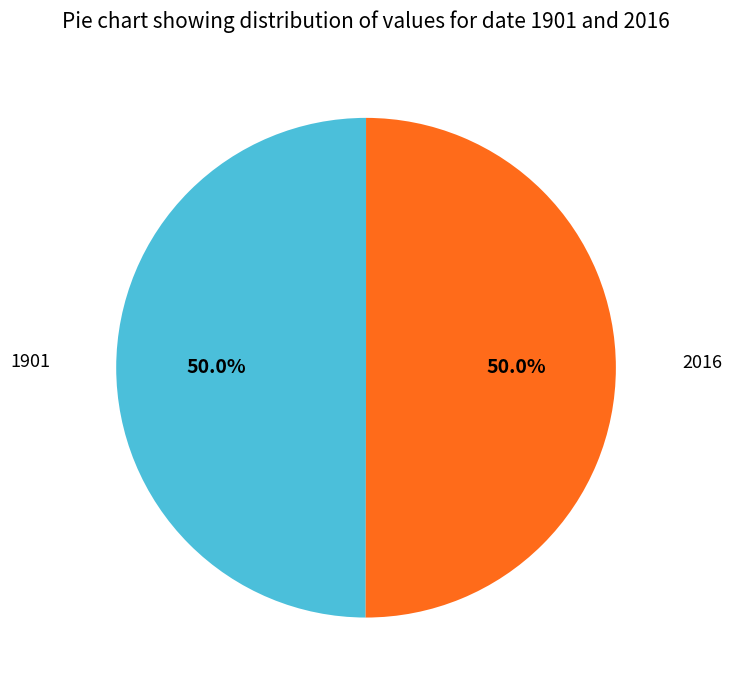

How many segments does this pie chart have?

2